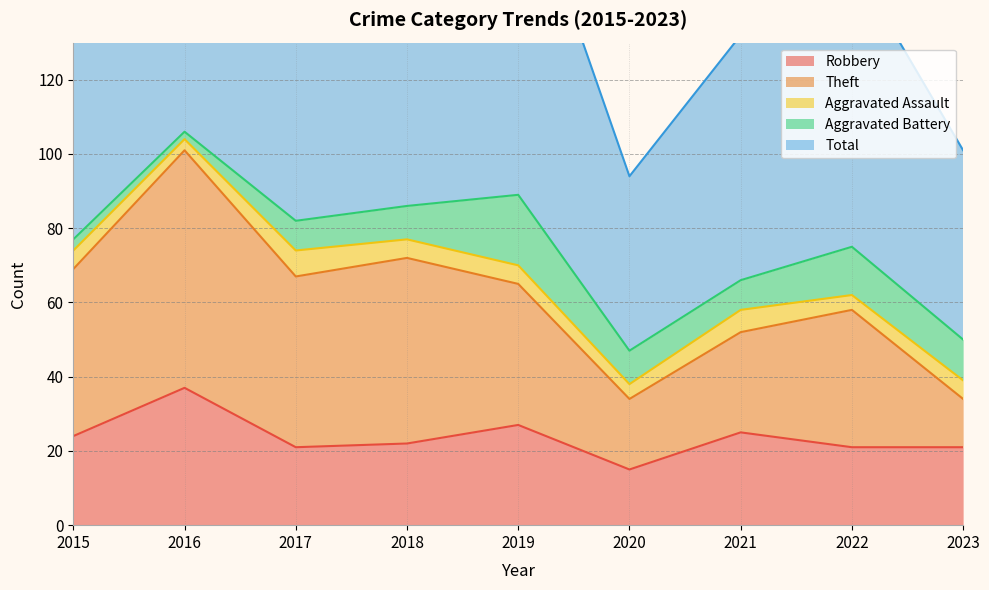

True or false: Aggravated Assault has a value of 8 at 2015.

False